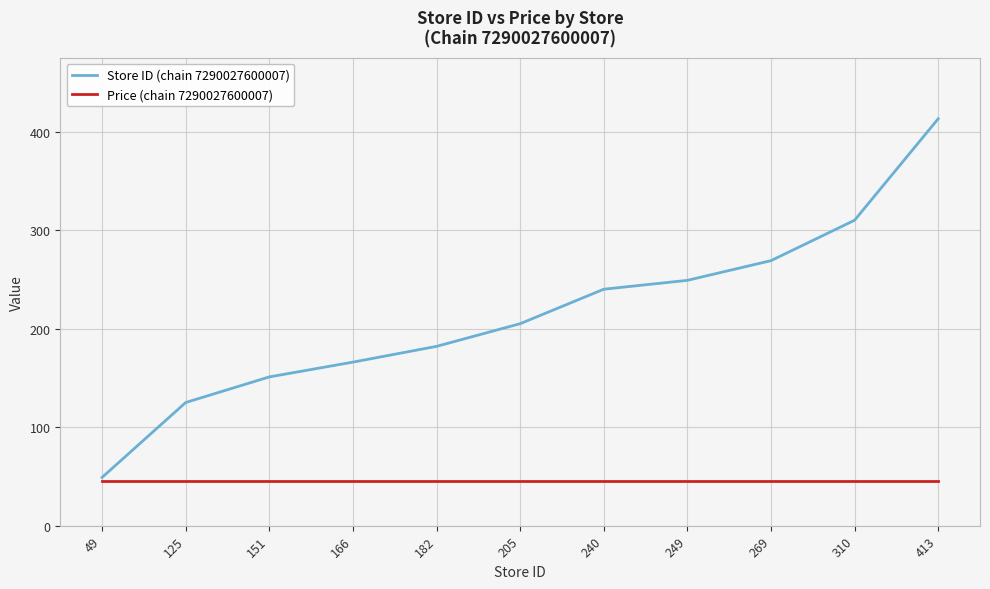

The value of Price (chain 7290027600007) at 249 is 45. True or false?

True